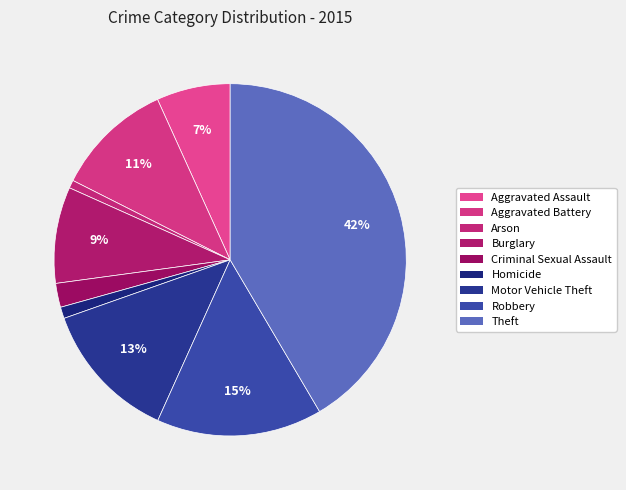

Do Homicide and Motor Vehicle Theft together represent more than half of the pie?

No